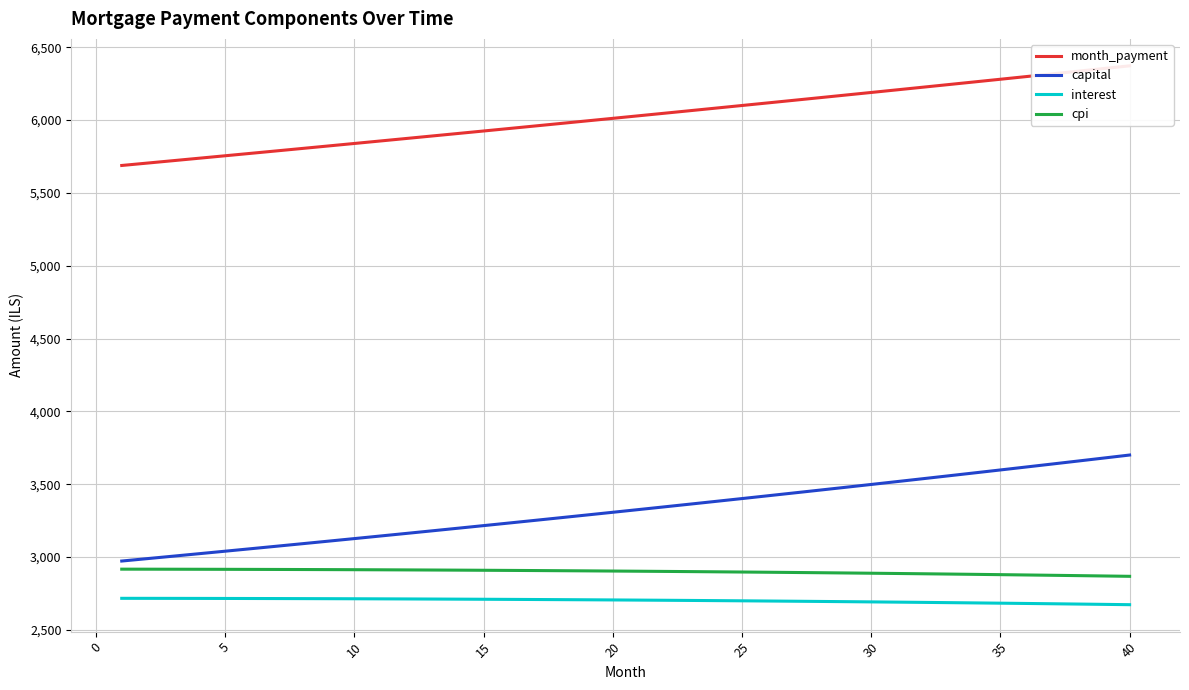

How many distinct data groups are displayed?

4